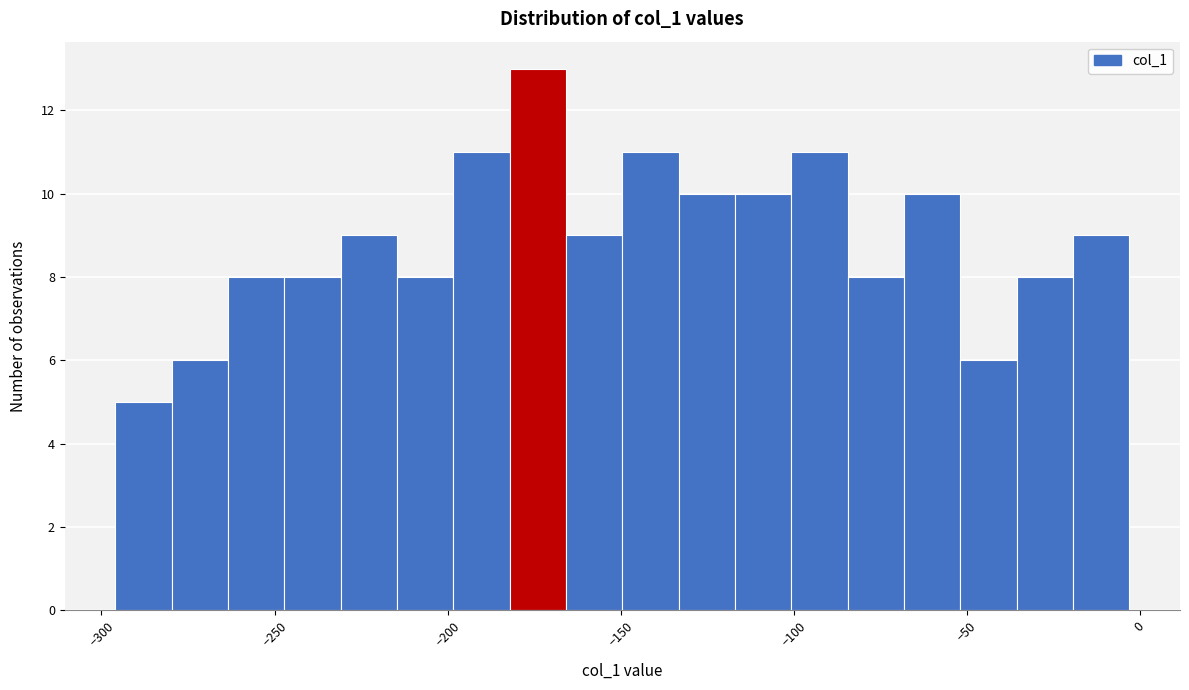

Around what value on the x-axis is the tallest bar? Give the approximate position of its centre, as read against the axis.

-175